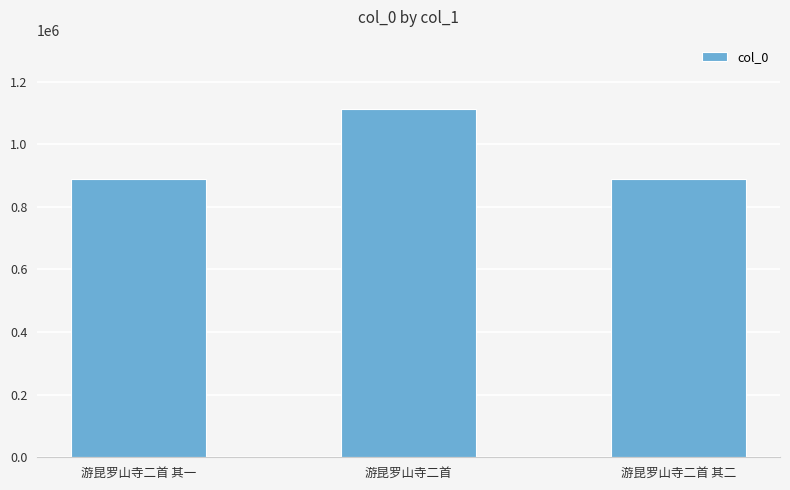

What is the approximate value at 游昆罗山寺二首?

1111623